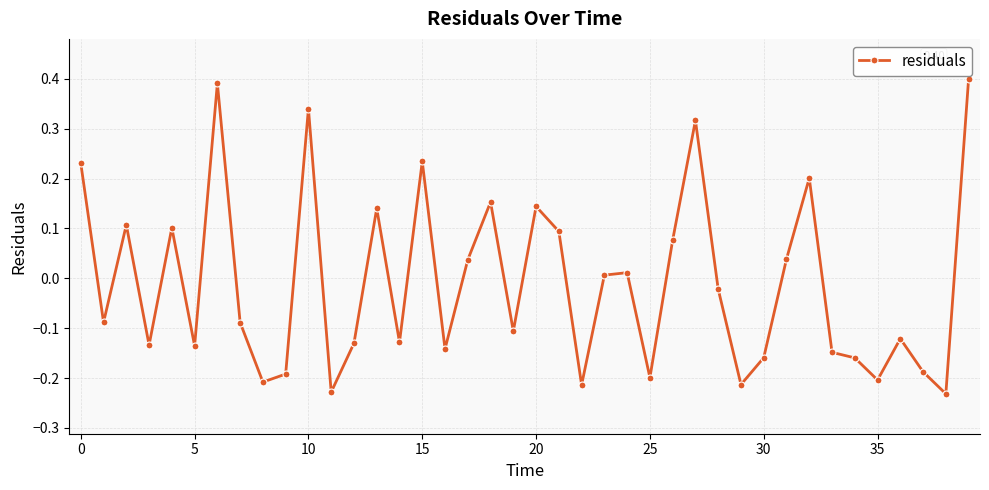

True or false: the data has more than 2 interior local peaks.

True